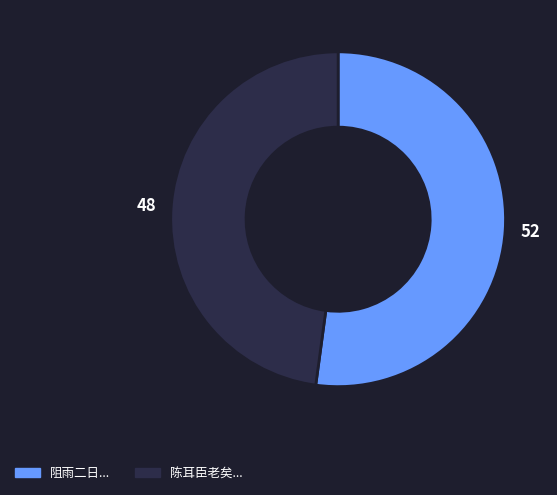

Does any single category account for the majority?

Yes